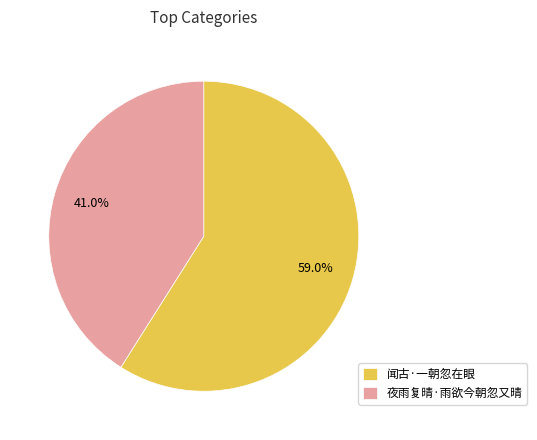

What is the ratio of the value at 夜雨复晴·雨欲今朝忽又晴 to the value at 闻古·一朝忽在眼?

0.7